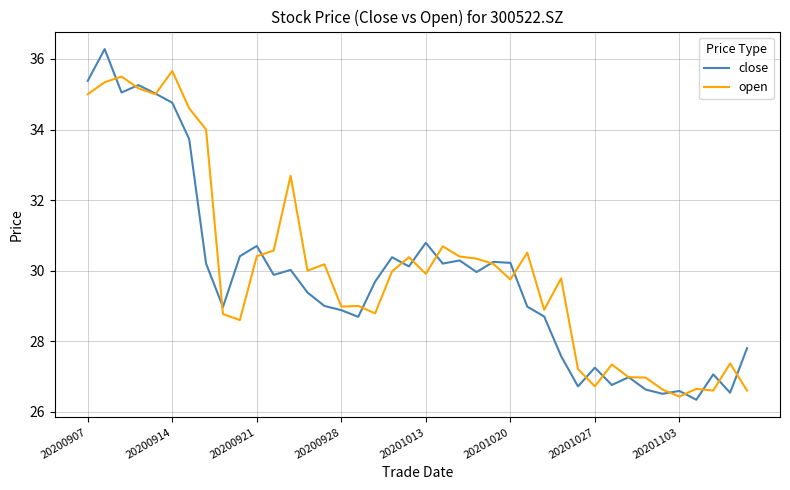

Which series has the largest total across all categories?

open